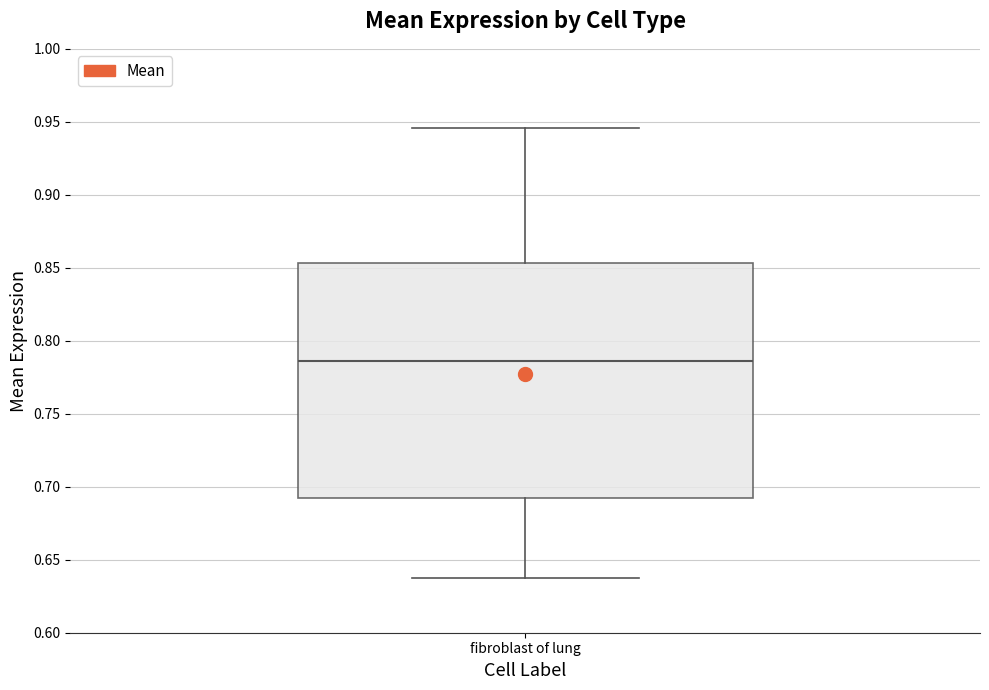

Read this box plot against the y-axis: the position of the median line, the range covered by the box, and the ends of both whiskers. The values are not printed on the chart, so give them approximately, as read against the axis.

median 0.785, box 0.690 to 0.855, whiskers 0.640 to 0.945